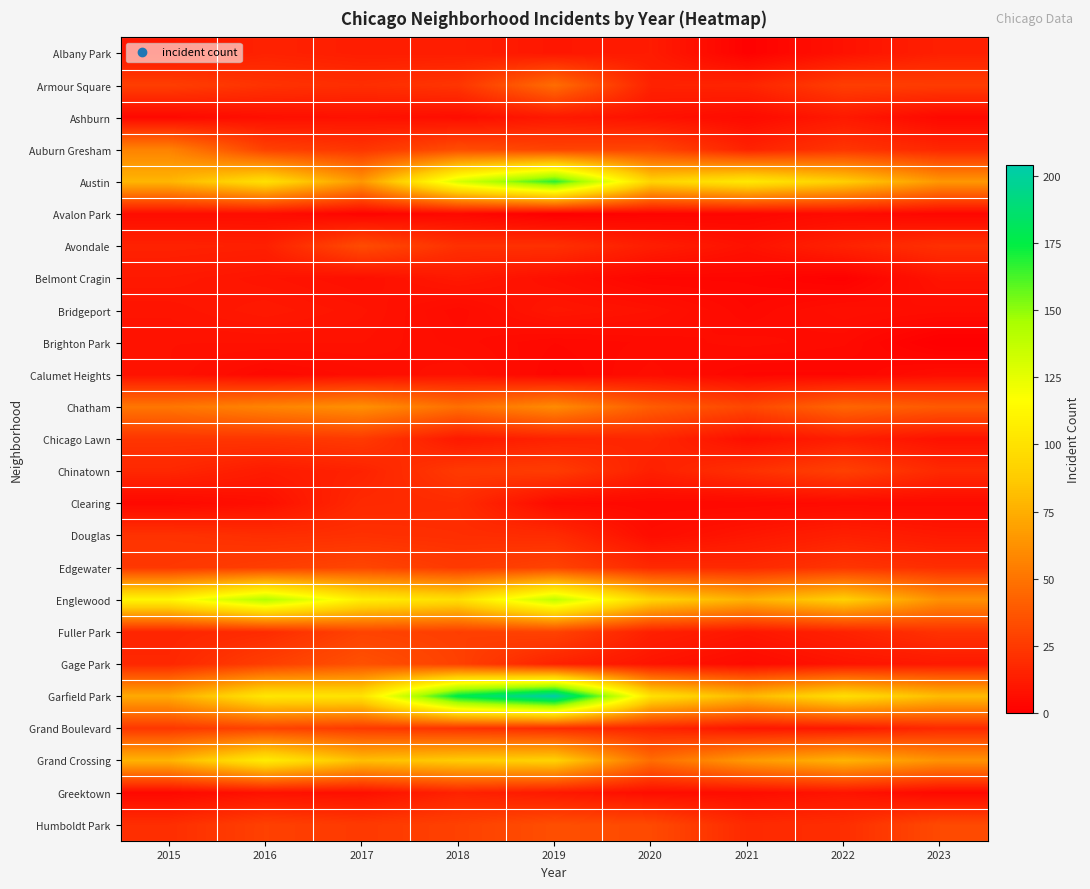

Which series has the largest range (max minus min)?

Garfield Park